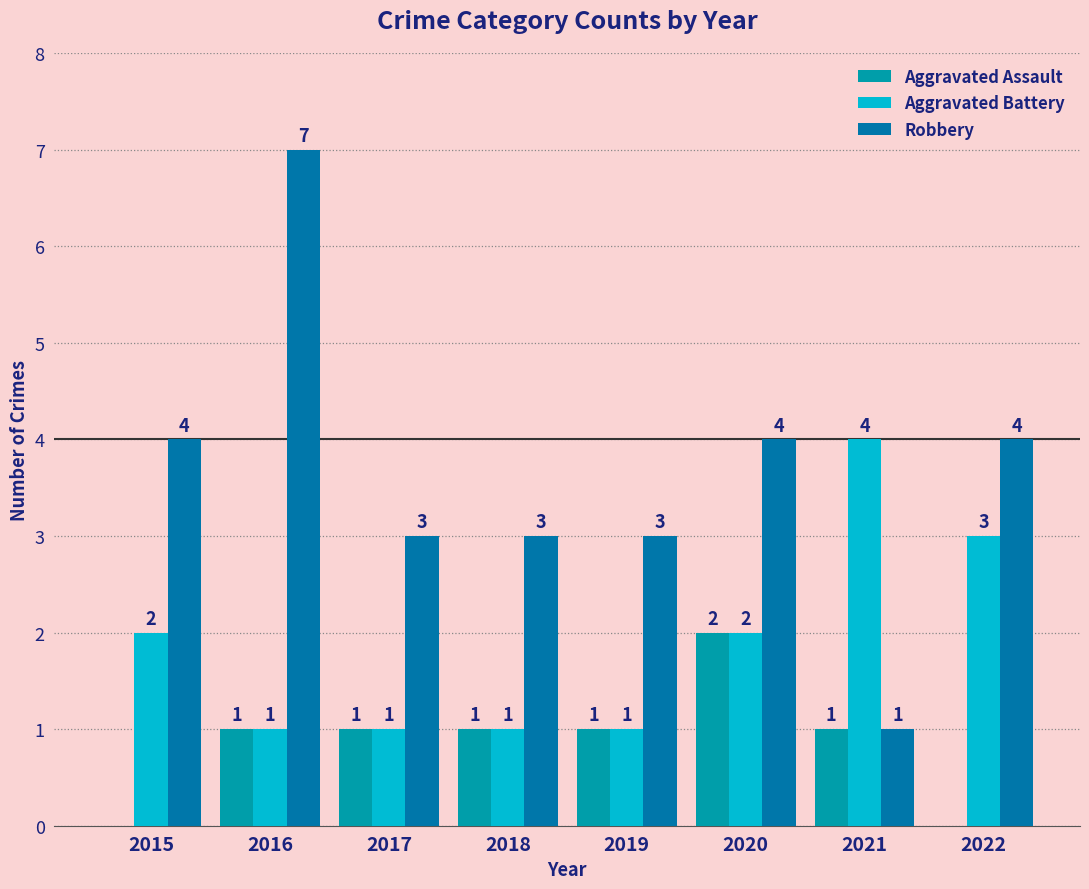

Rank the series at 2019 from highest to lowest value.

Robbery, Aggravated Assault, Aggravated Battery